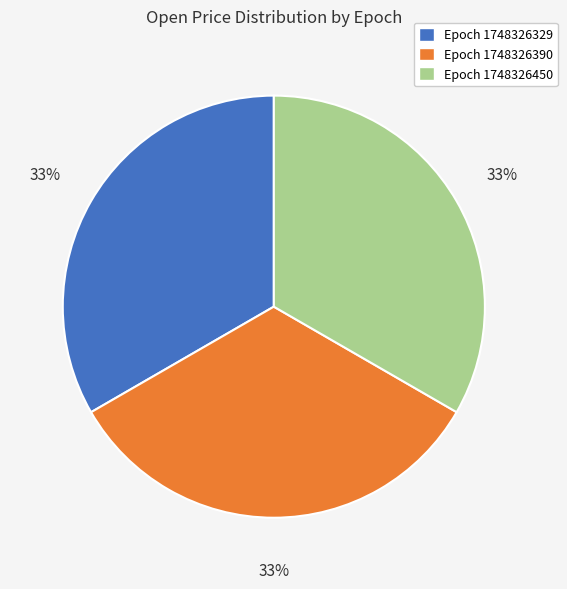

Is it true that Epoch 1748326390 is 23% of the pie?

False